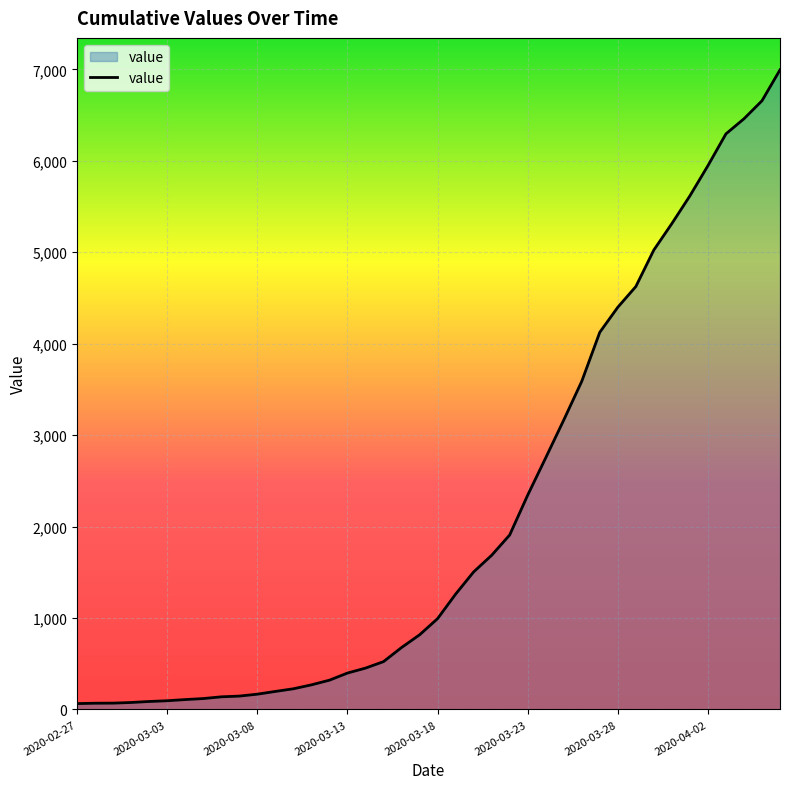

What is the difference between the maximum and minimum values?

6931